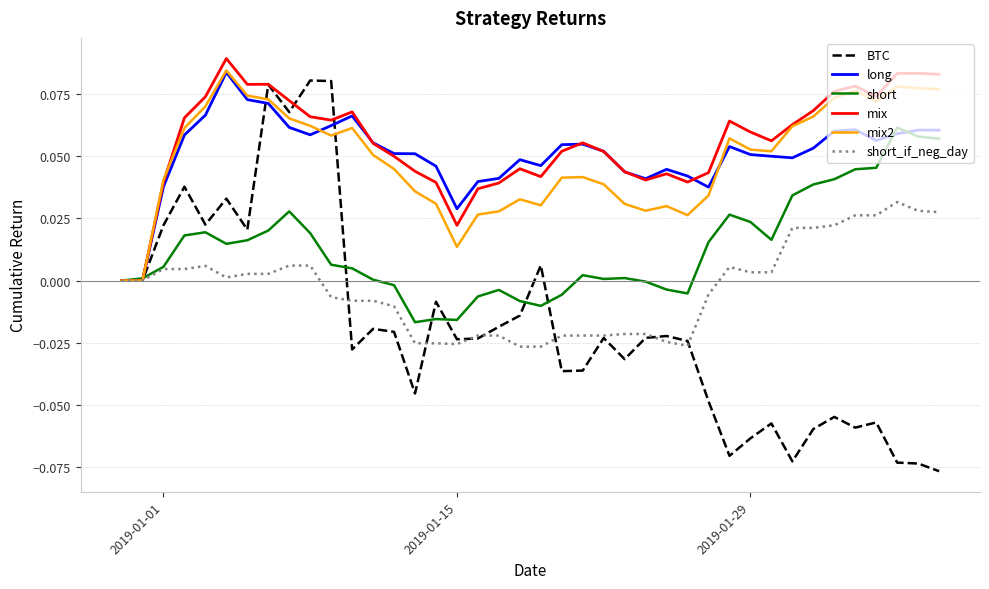

Which series has the largest range (max minus min)?

BTC